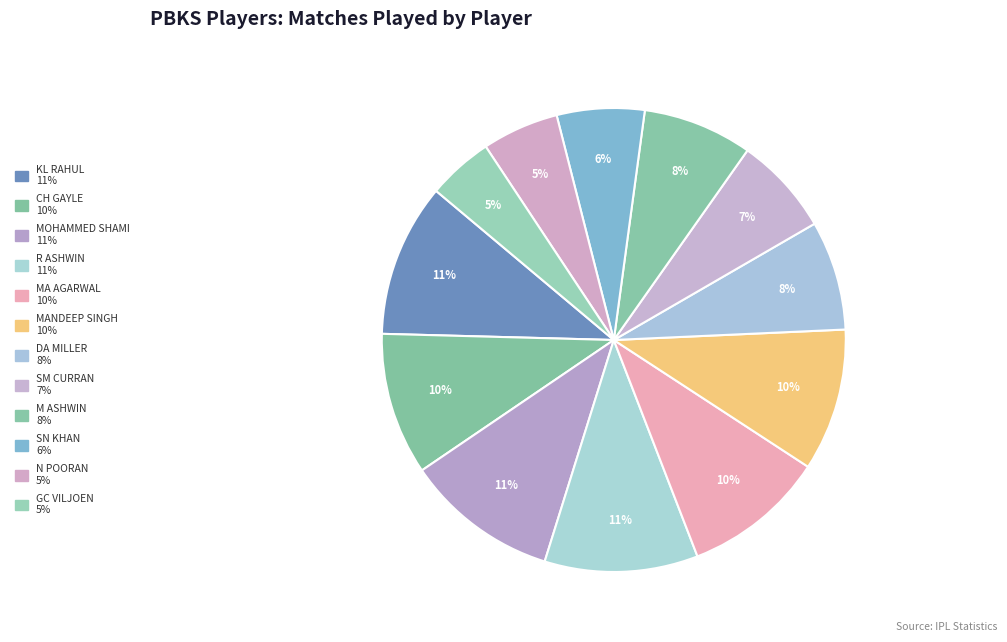

What is the largest slice in the pie chart?

KL Rahul